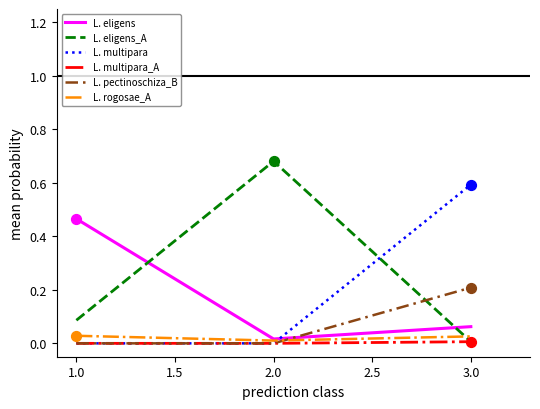

At which category is the sum across all series the highest?

3.0